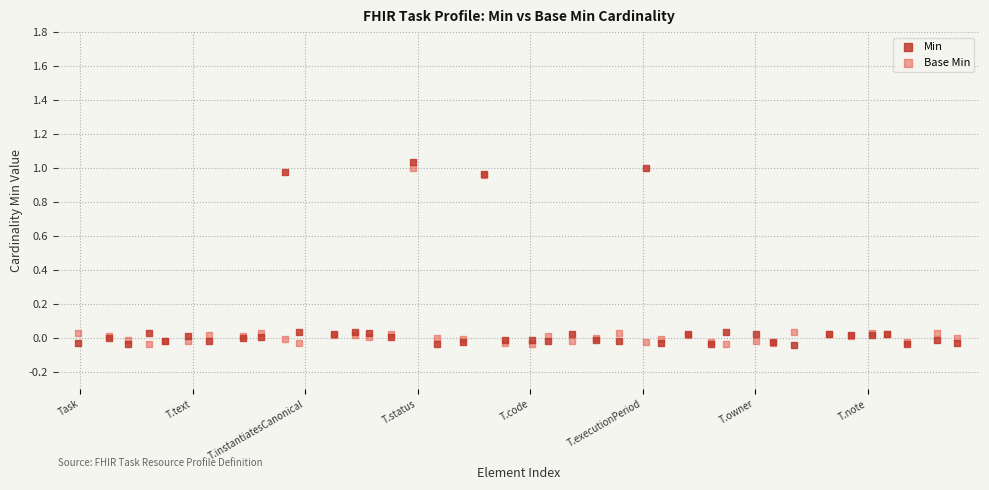

Which series reaches the maximum Y coordinate?

Min